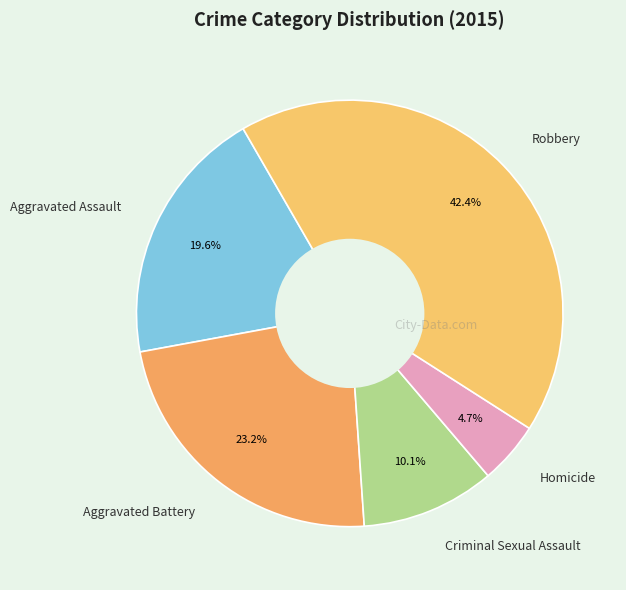

Between Aggravated Battery and Aggravated Assault, which is larger?

Aggravated Battery